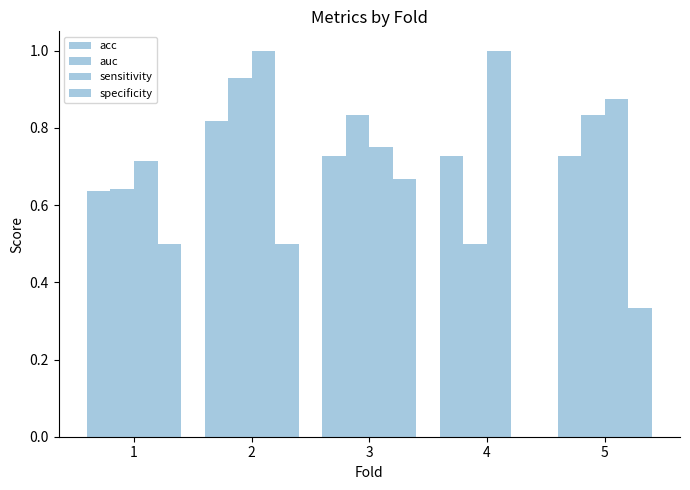

At 1, list the series in order from largest to smallest.

sensitivity, auc, acc, specificity